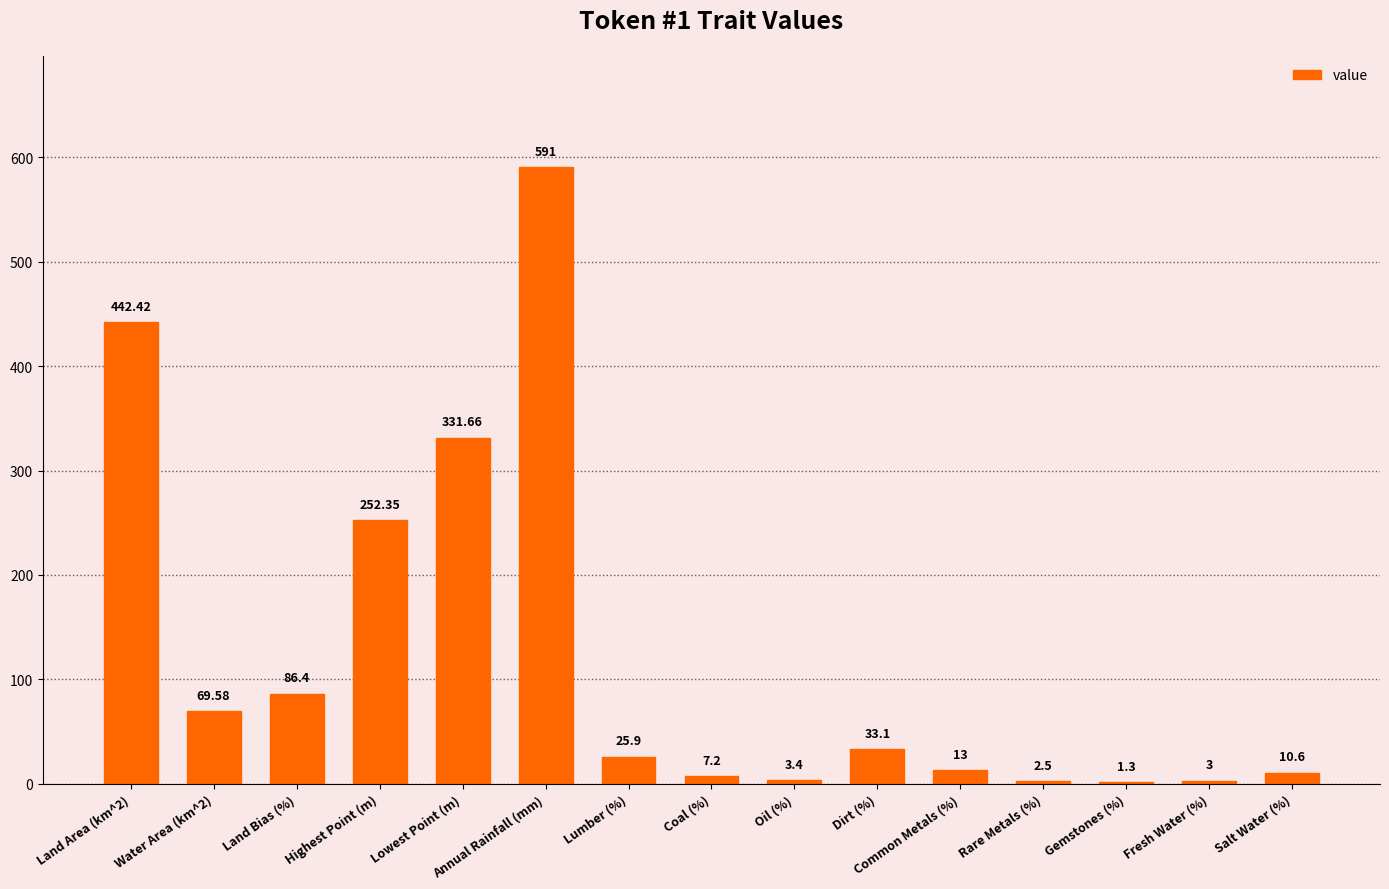

At which label is the value closest to 296?

Lowest Point (m)